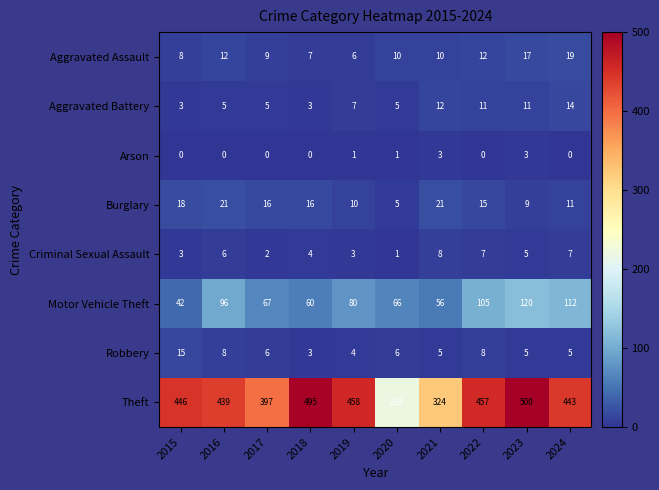

Rank the series at 2022 from highest to lowest value.

Theft, Motor Vehicle Theft, Burglary, Aggravated Assault, Aggravated Battery, Robbery, Criminal Sexual Assault, Arson